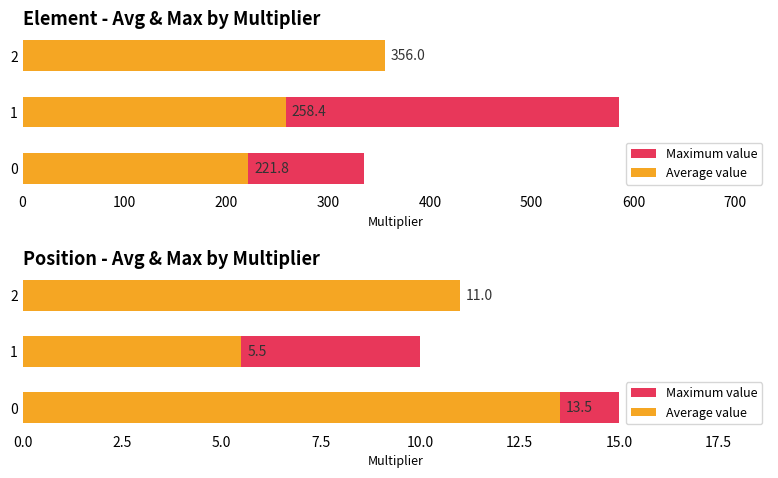

What is the lowest value of the Maximum value series?

10.0